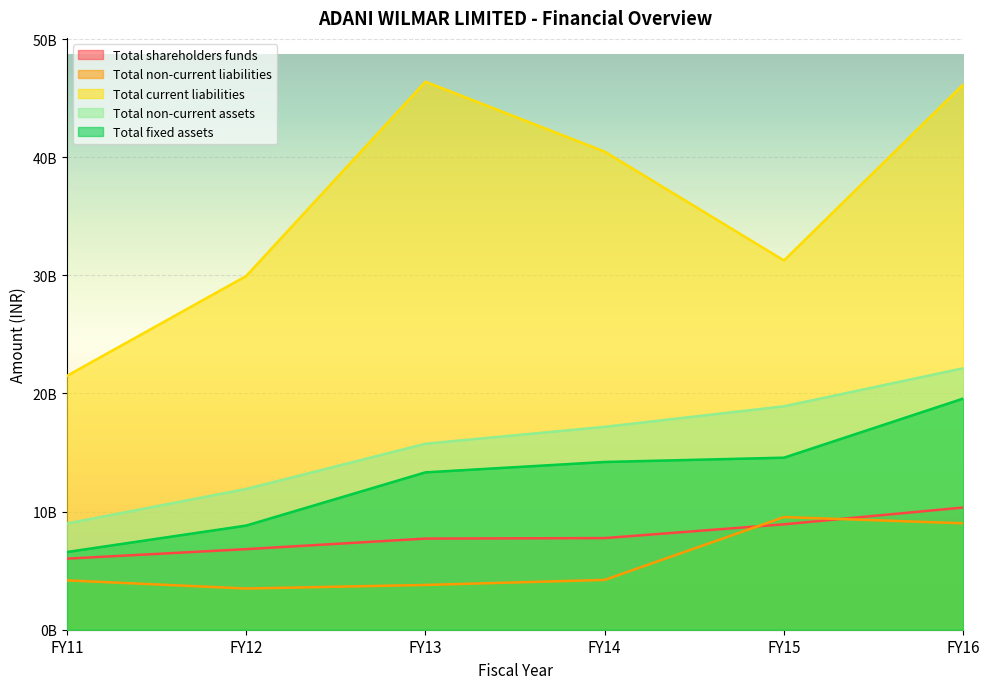

How many data points in Total shareholders funds are less than 7756470000?

3